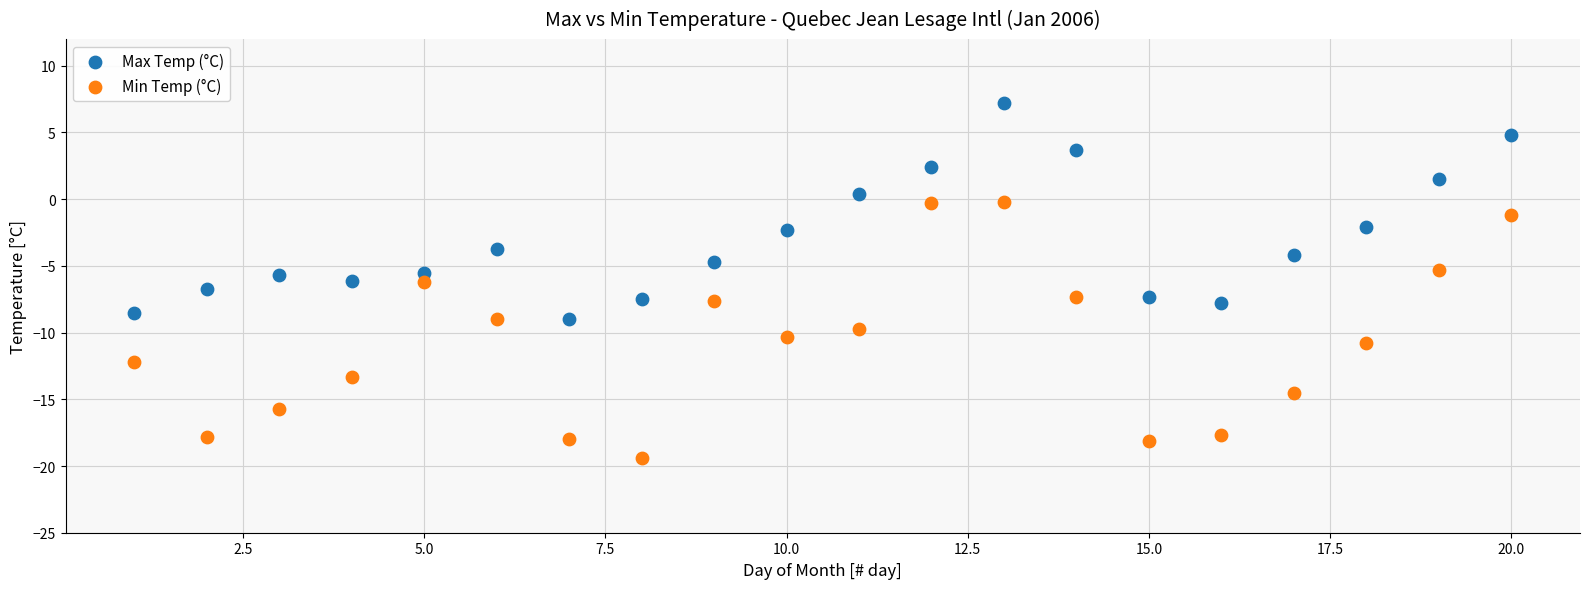

Which series has the widest spread of Y values?

Min Temp (°C)